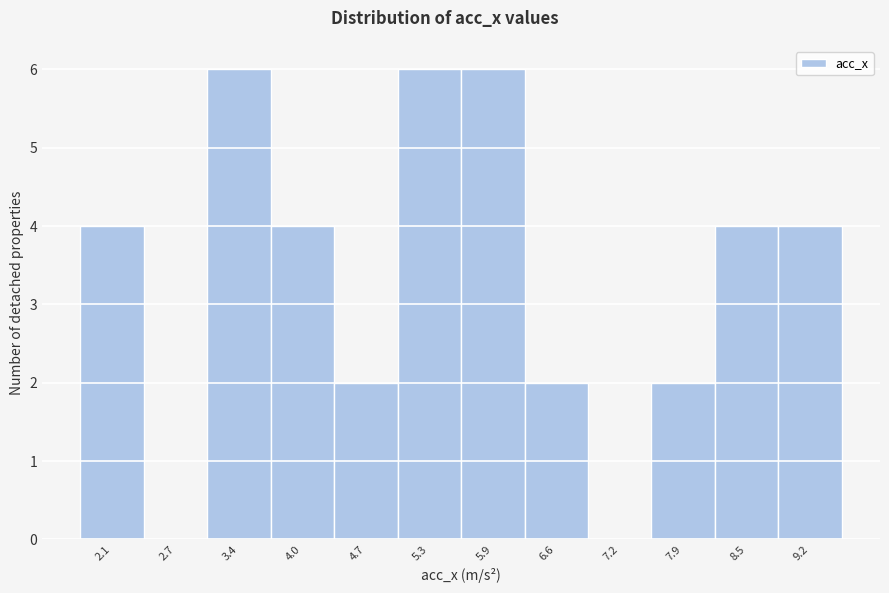

Reading left to right, what are all the values shown in this chart?

2.1=4	2.7=0	3.4=6	4.0=4	4.7=2	5.3=6	5.9=6	6.6=2	7.2=0	7.9=2	8.5=4	9.2=4